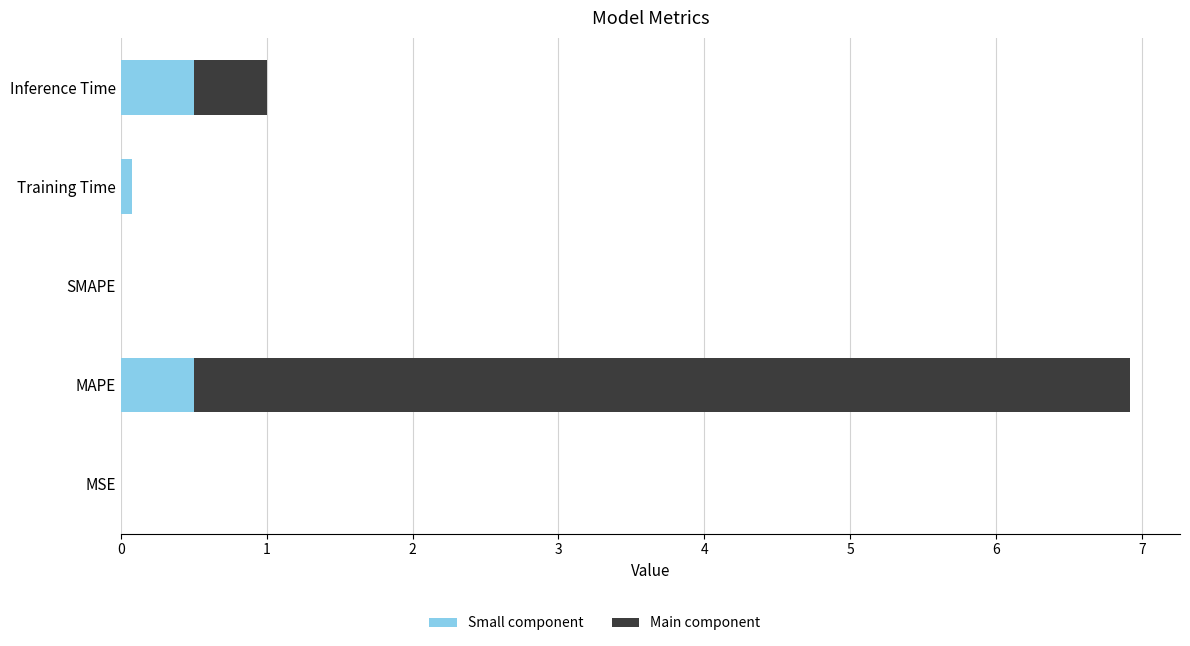

True or false: Small component has a value of 0.9 at Inference Time.

False